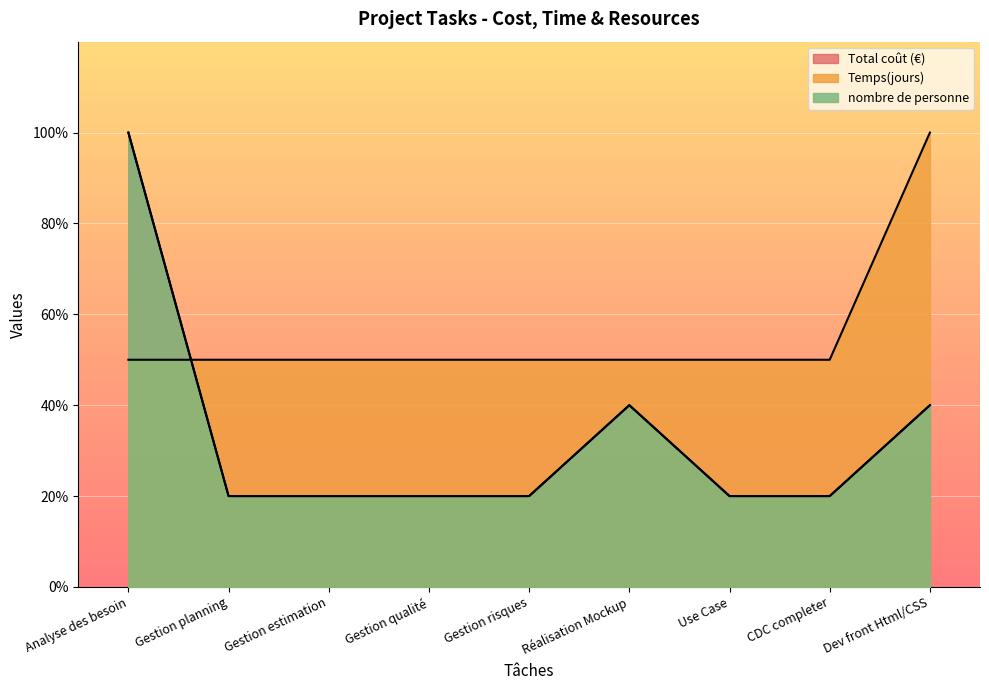

Which label corresponds to the smallest value in the chart?

Gestion planning